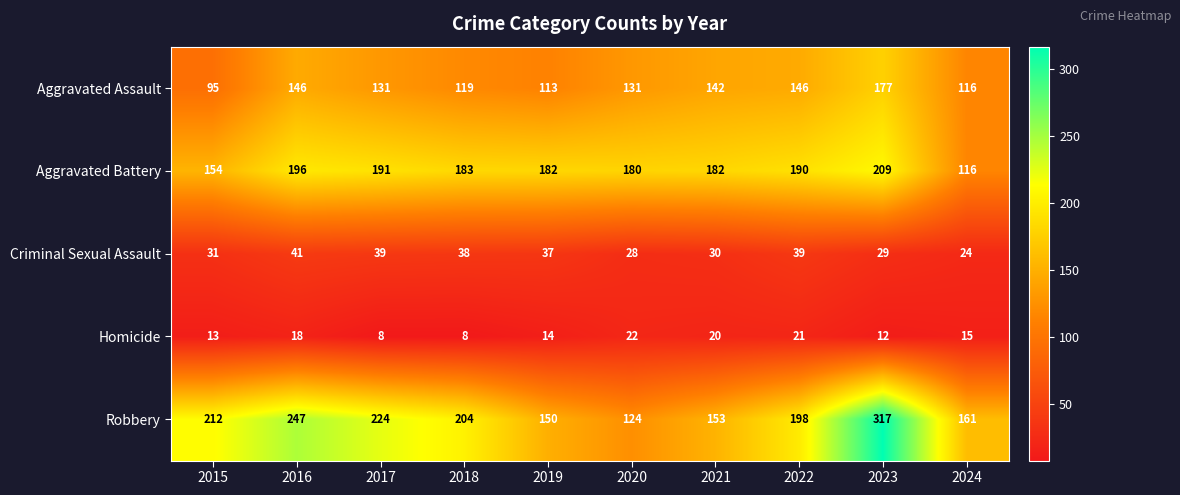

Which series changed the most between 2016 and 2019?

Robbery